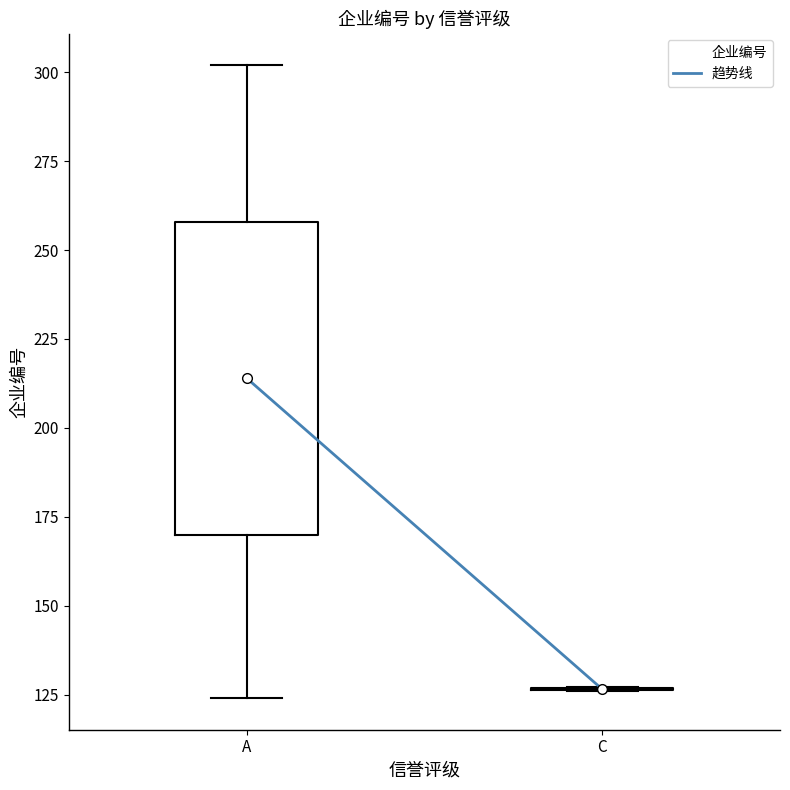

Reading left to right, read every box against the y-axis: the position of its median line, the range the box covers, and the ends of its whiskers. The values are not printed on the chart, so give them approximately, as read against the axis.

A: median 215, box 170 to 260, whiskers 125 to 300
C: box collapsed to a line at 125, whiskers 125 to 125